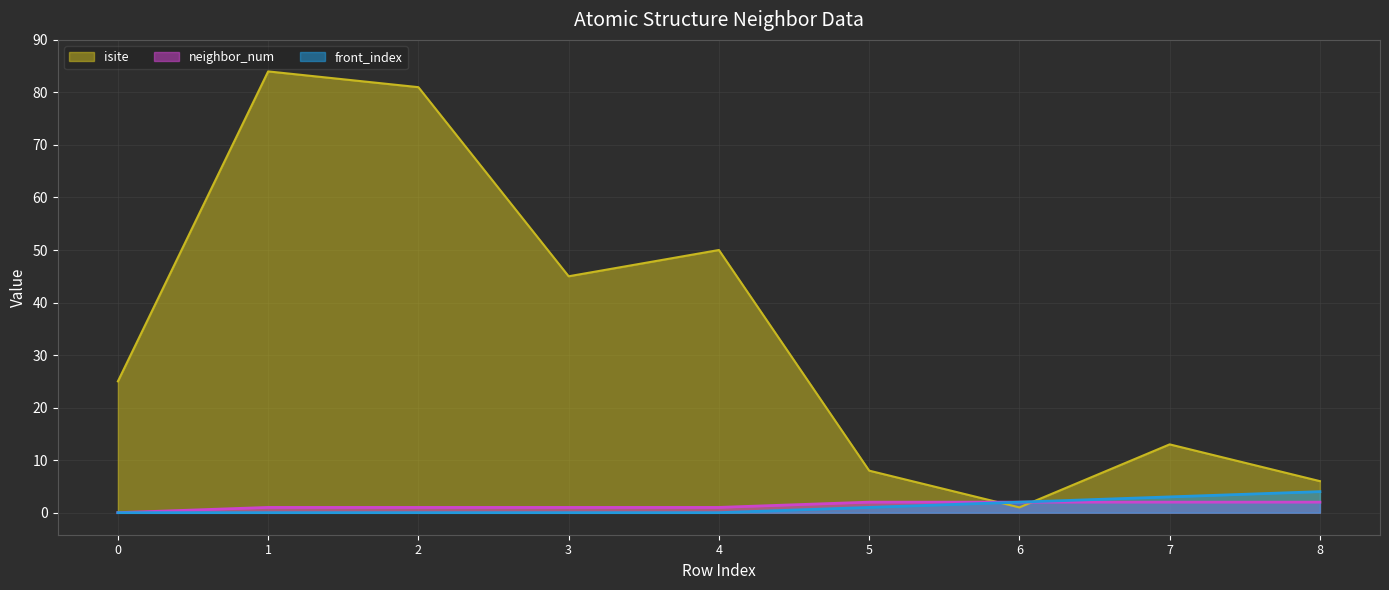

Between 3 and 7, which series saw the biggest shift?

isite